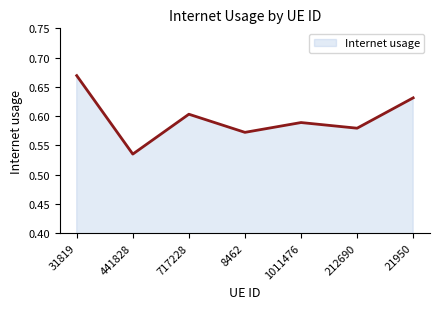

What position from the left is 212690?

6